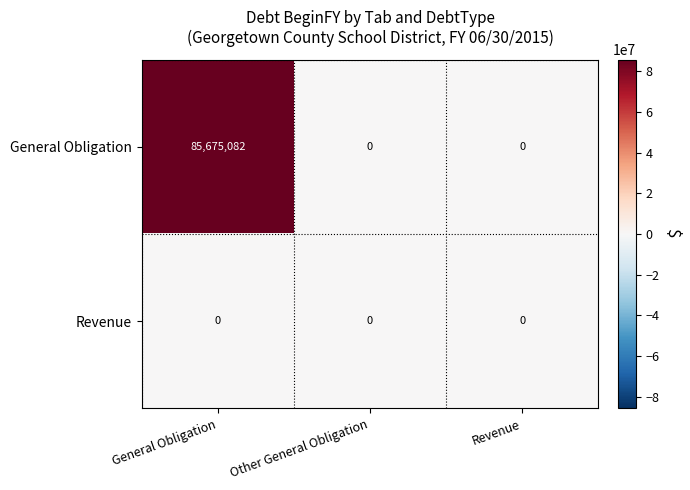

Read the General Obligation value at General Obligation, to the nearest 100.

85675100